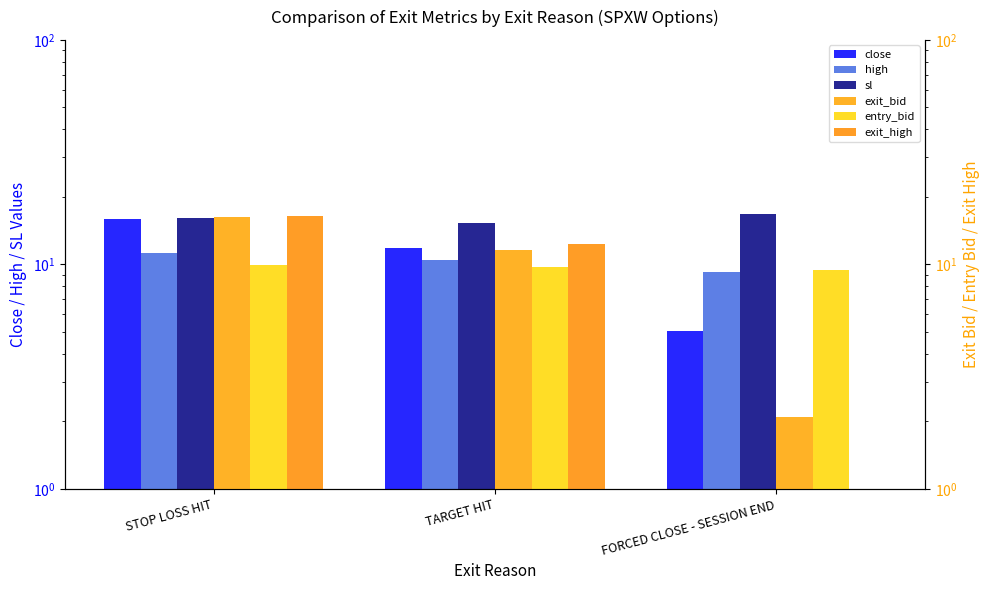

What is the sum of the entry_bid values at STOP LOSS HIT and FORCED CLOSE - SESSION END?

19.5